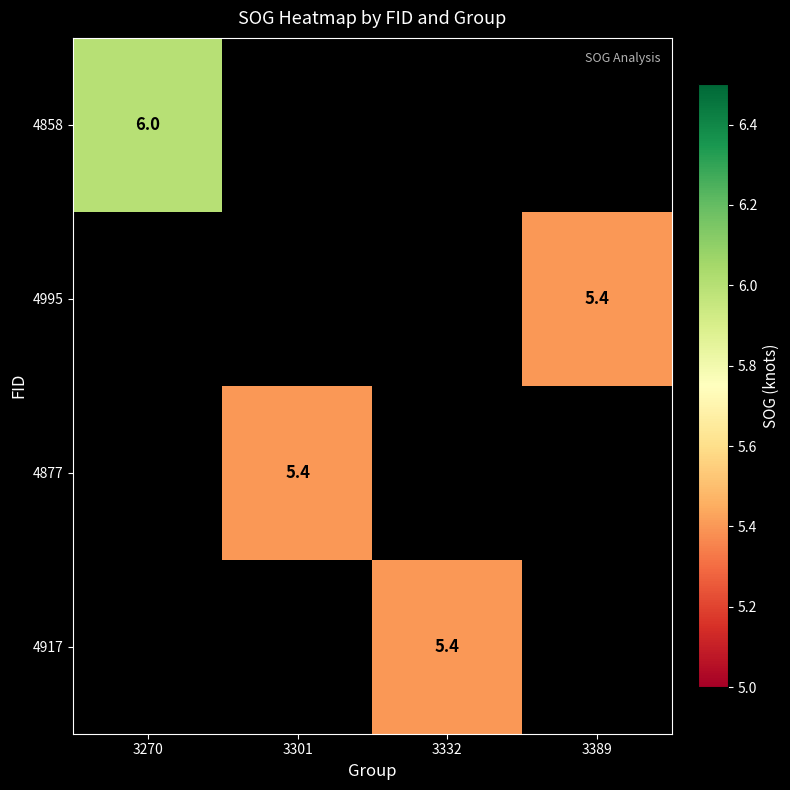

The 4858 series shows 6.0 at 3270. True or false?

True